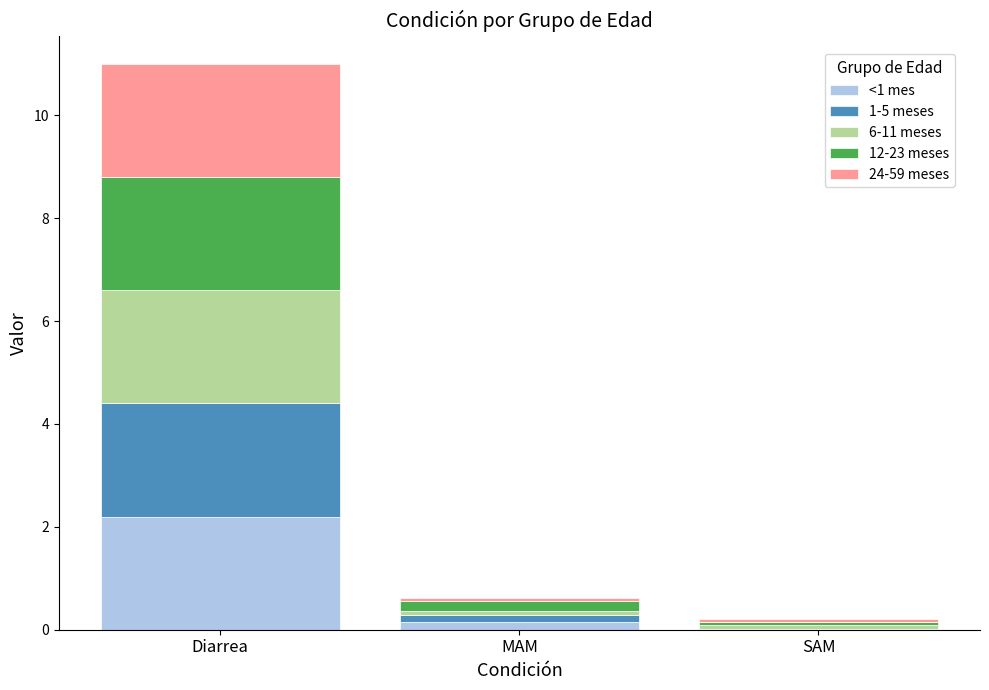

What is the highest value of the <1 mes series?

2.2